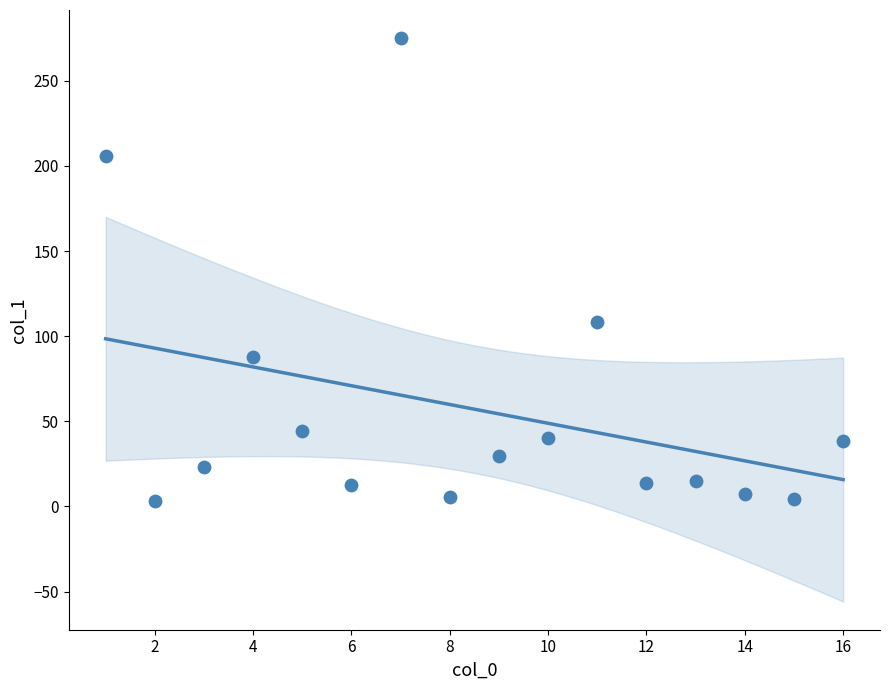

What is the range of X values (max minus min)?

15.0